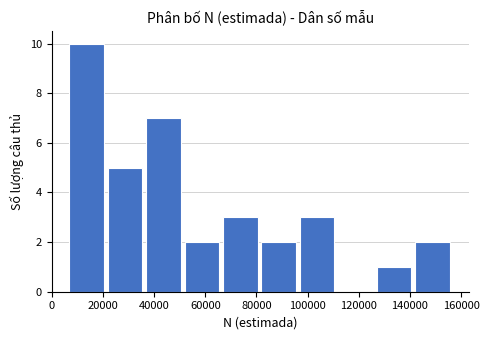

What is the height of the bar covering 82000 to 96000 on the x-axis? Neither the bar edges nor the heights are printed on the chart, so give them approximately, as read against the axes.

2